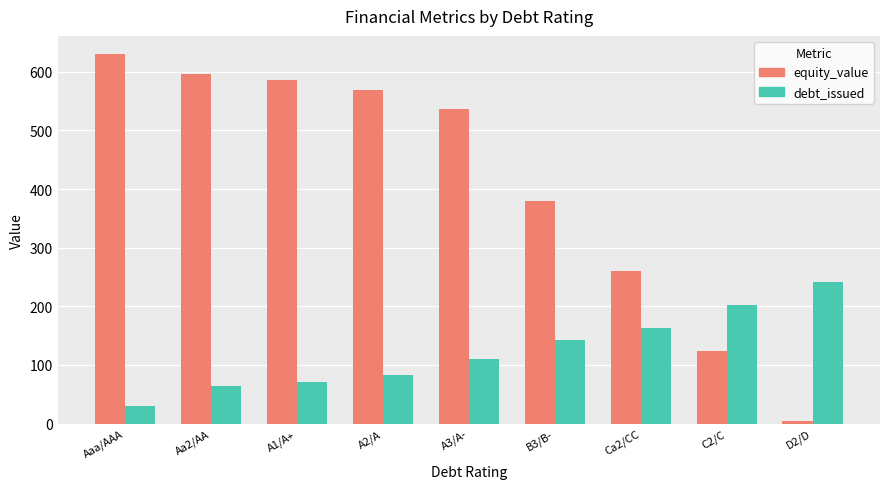

Which series has the largest total across all categories?

equity_value